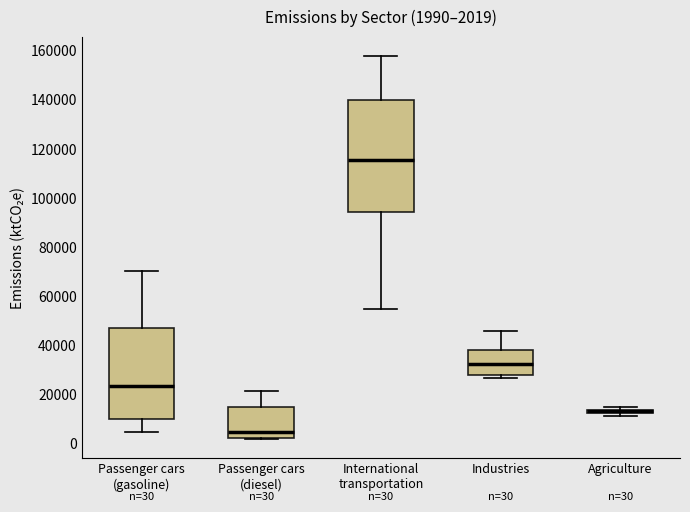

Which box is the tallest, from its lower edge to its upper edge?

International transportation